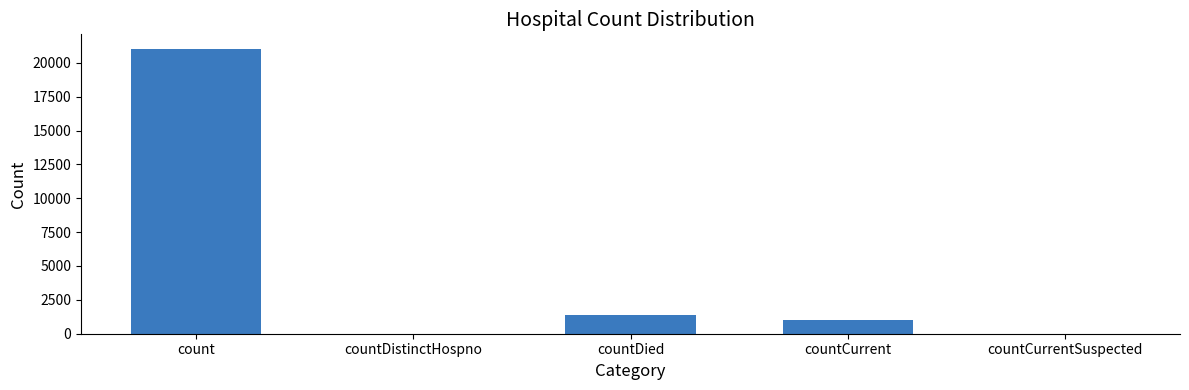

The value at countDied is 1405. True or false?

True